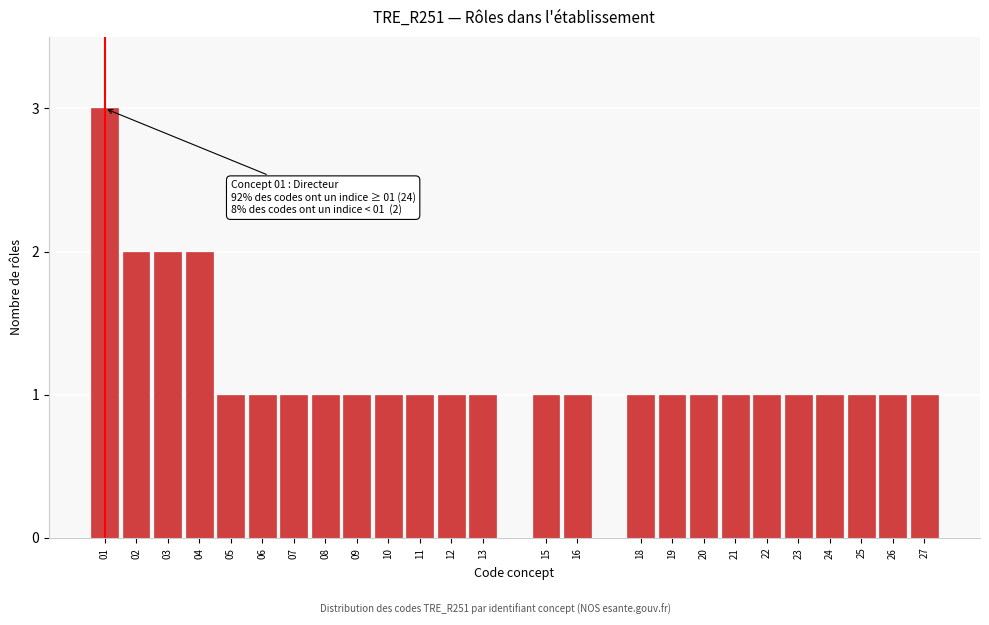

Reading left to right, transcribe all the data shown in this chart.

3	2	2	2	1	1	1	1	1	1	1	1	1	1	1	1	1	1	1	1	1	1	1	1	1